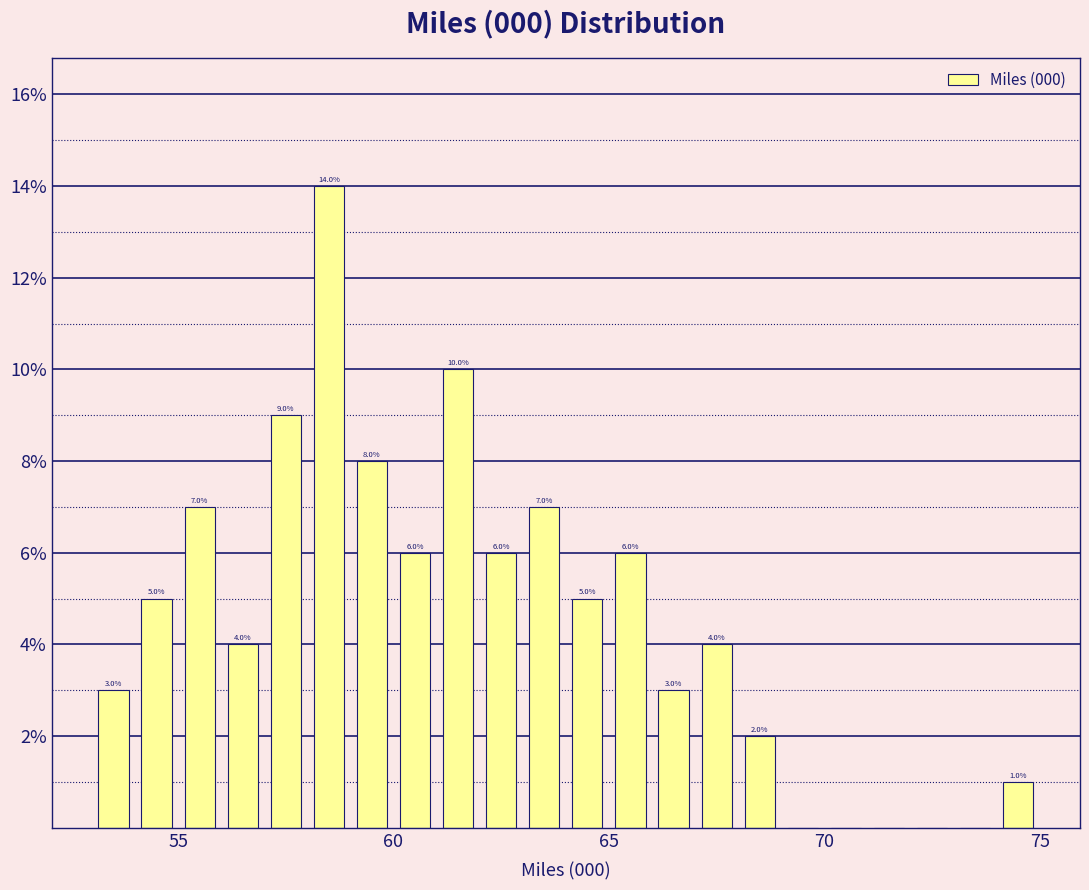

Around what value on the x-axis is the tallest bar? Give the approximate position of its centre, as read against the axis.

58.5